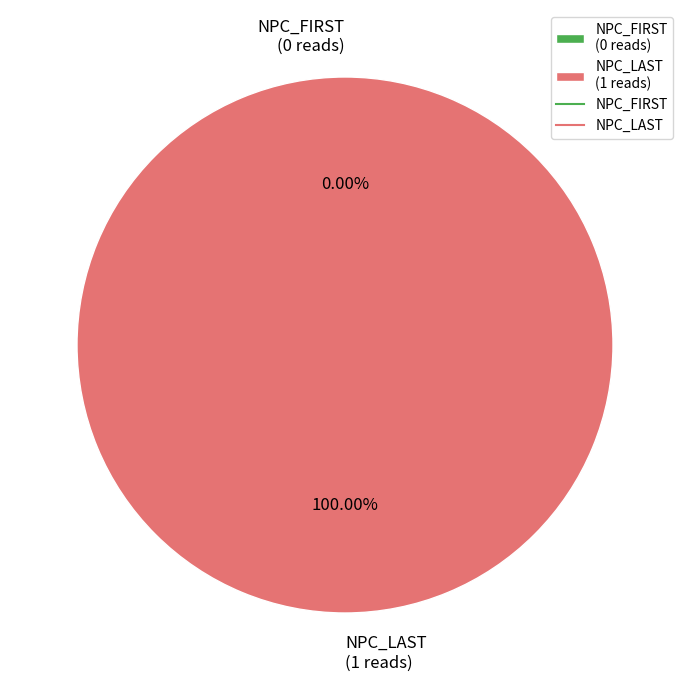

Between NPC_LAST and NPC_FIRST, which is larger?

NPC_LAST